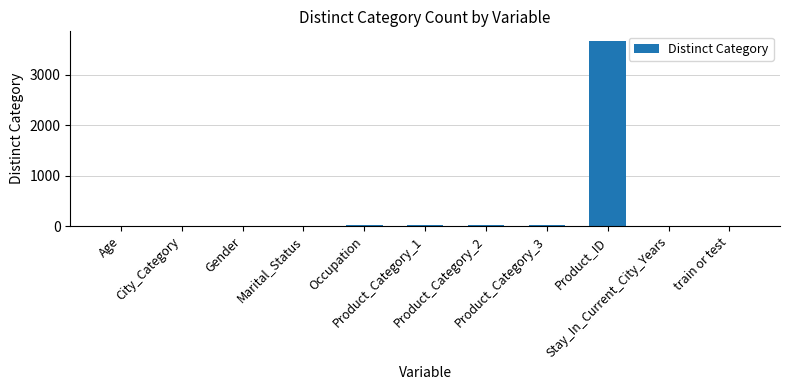

What is the maximum value shown in the chart?

3677